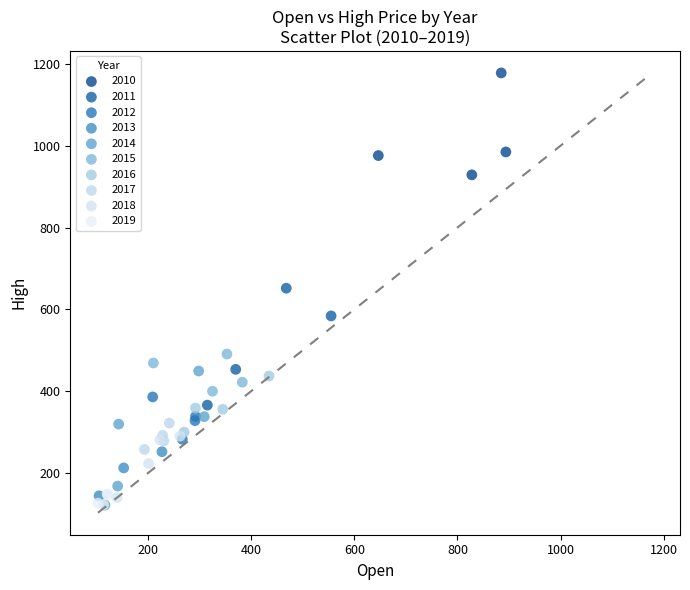

Which series reaches the maximum Y coordinate?

2010